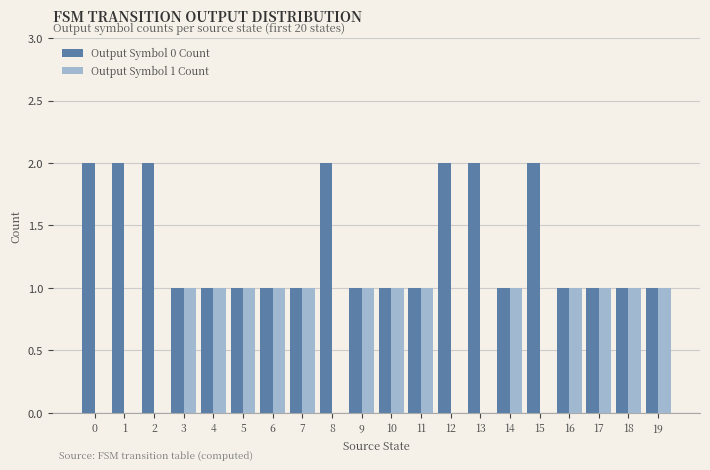

Is it true that Output Symbol 1 Count equals 1 at 11?

True